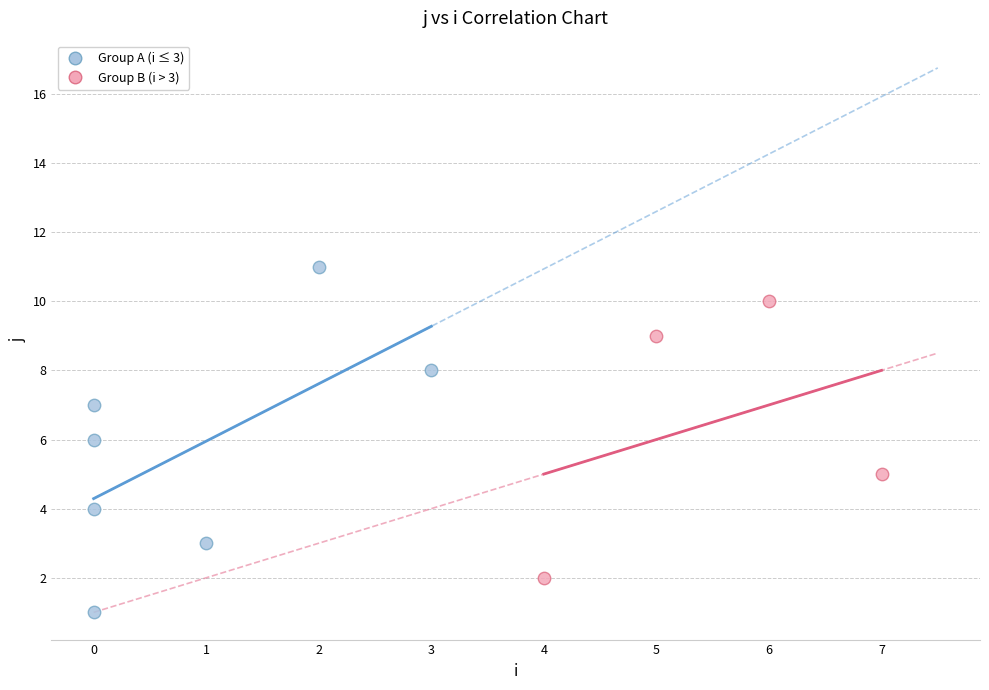

Which series has the largest Y range (max minus min)?

Group A (i ≤ 3)